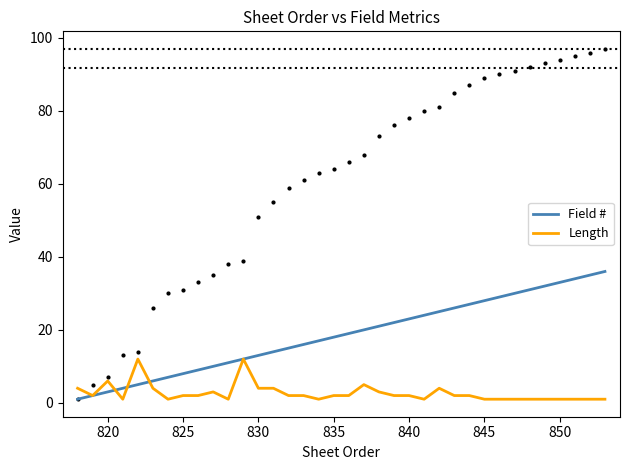

Is it true that Field # equals 4 at 825?

False